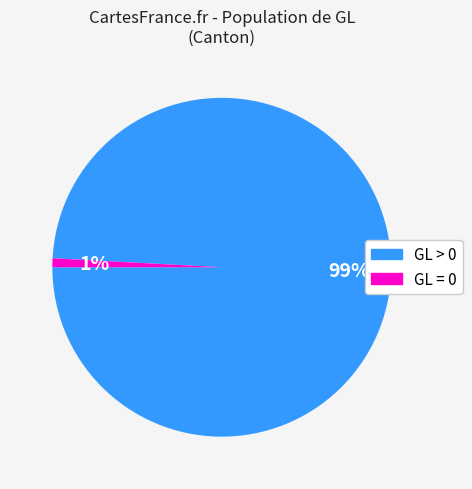

To the nearest percent, what is the average slice percentage?

50%